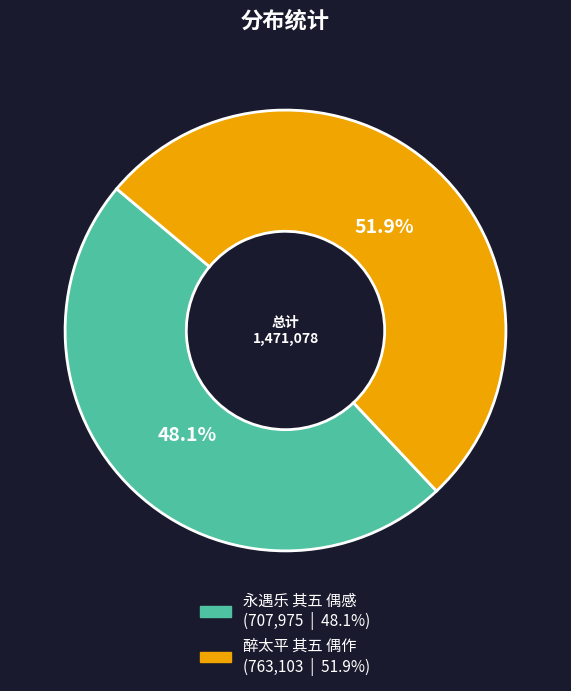

Which slice is the smallest?

永遇乐 其五 偶感